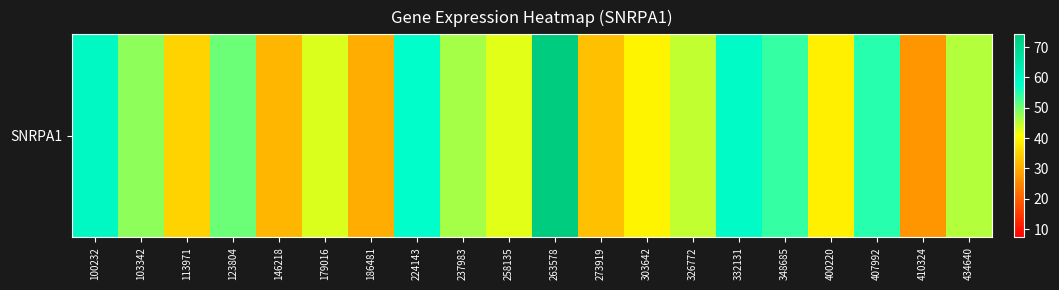

List the labels in order of value, smallest first.

410324, 186481, 146218, 273919, 113971, 400220, 303642, 258135, 179016, 326772, 434640, 237983, 103342, 123804, 348685, 407992, 224143, 332131, 100232, 263578